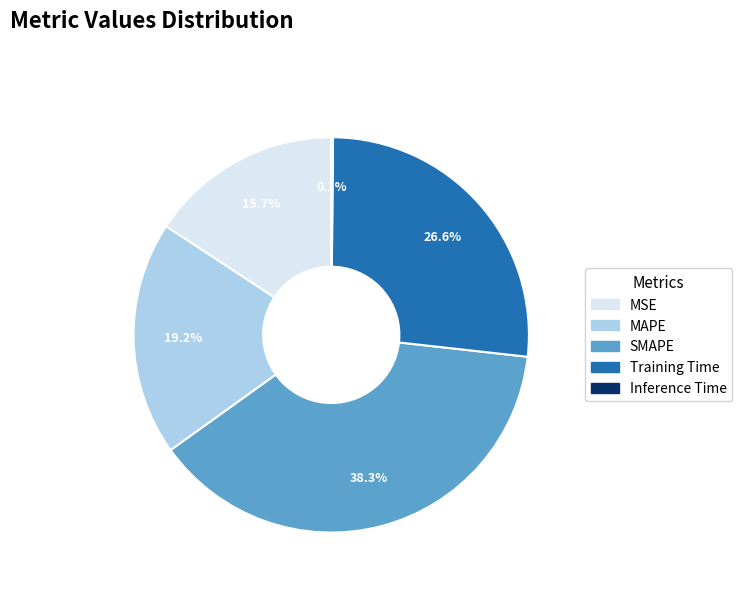

What is the ratio of the value at Training Time to the value at SMAPE?

0.7